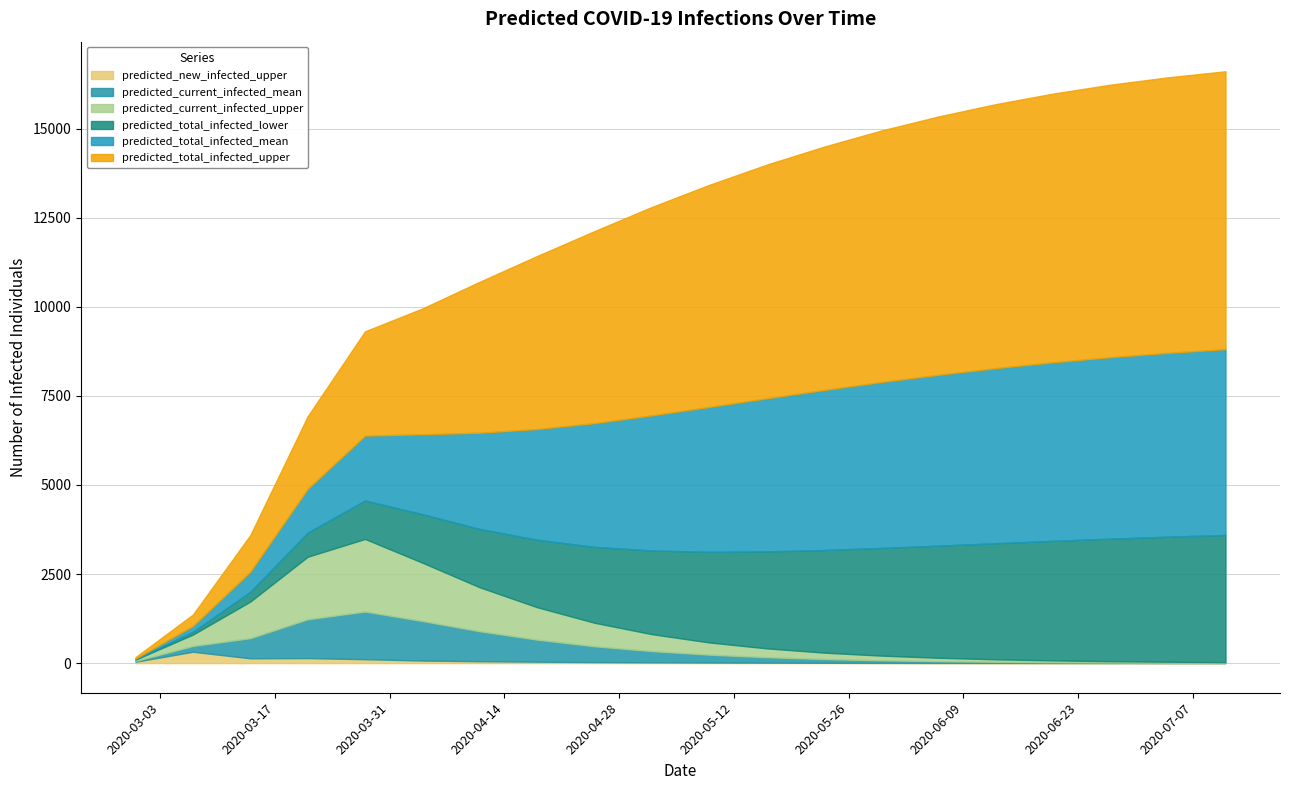

Count the number of data series in this chart.

6